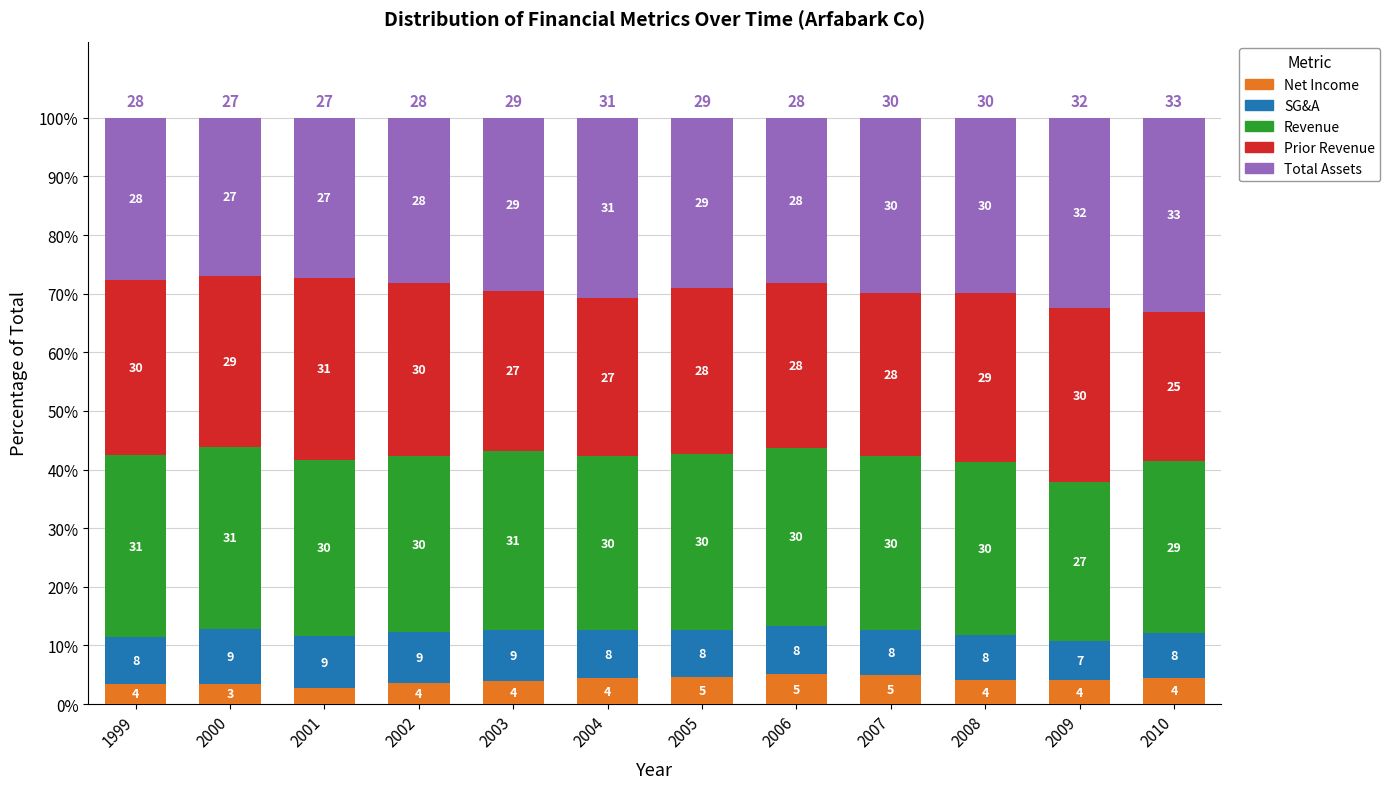

What is the sum of all Net Income values?

49.0